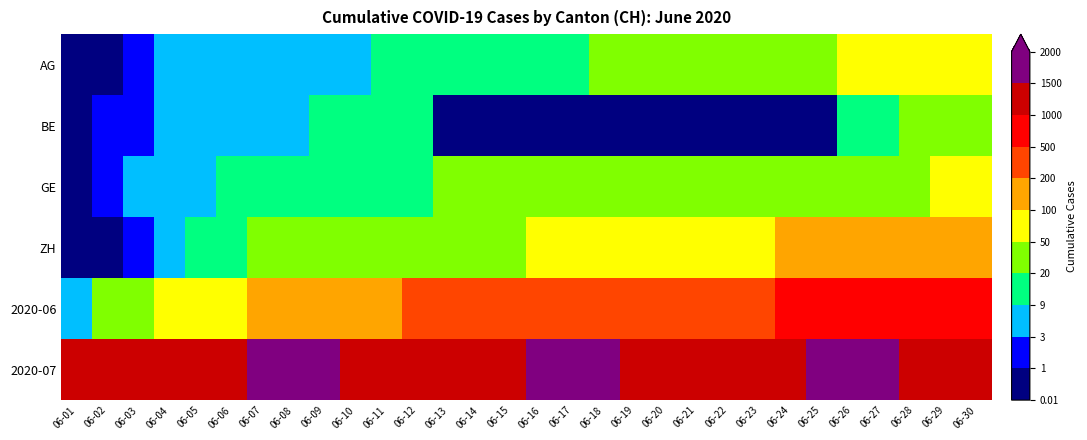

Which series changed the most between 06-04 and 06-23?

2020-06